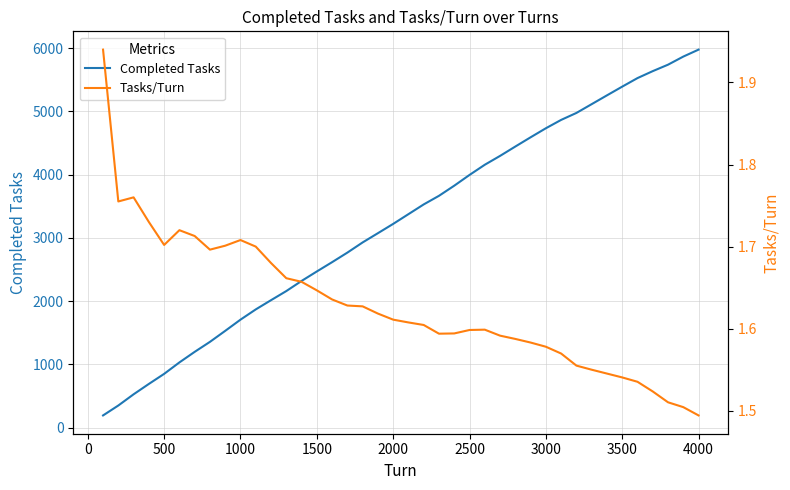

True or false: Completed Tasks has more than 1 interior local peaks.

False